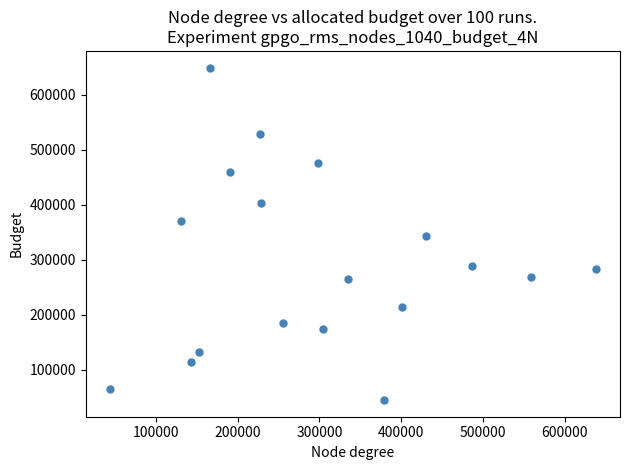

What is the range of Y values (max minus min)?

604580.8